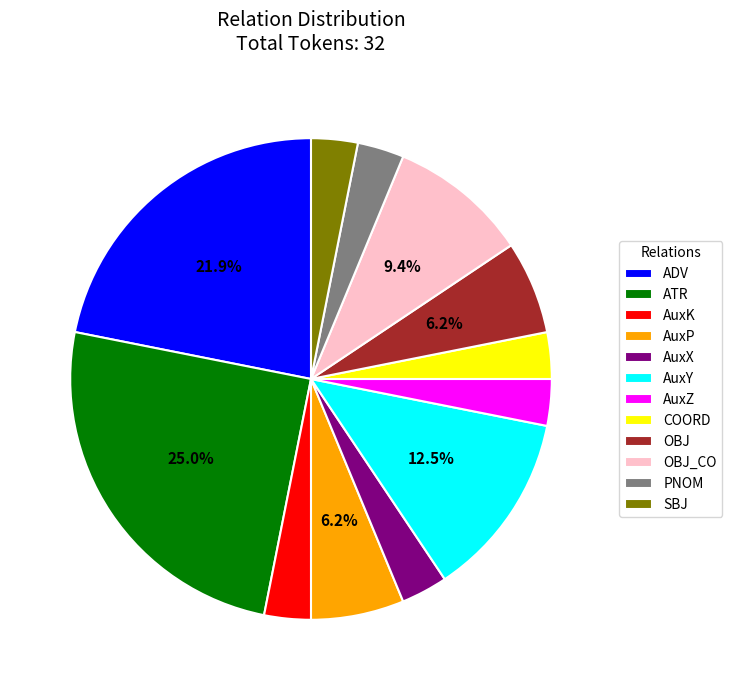

To the nearest percent, what is the difference between the largest and smallest slice percentages?

22%